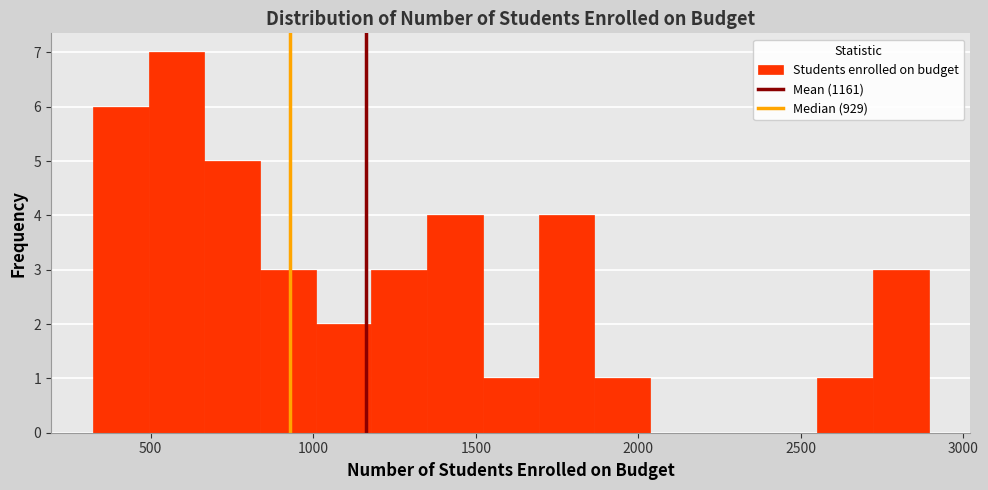

Read against the x-axis, roughly where is the centre of the tallest bar?

600